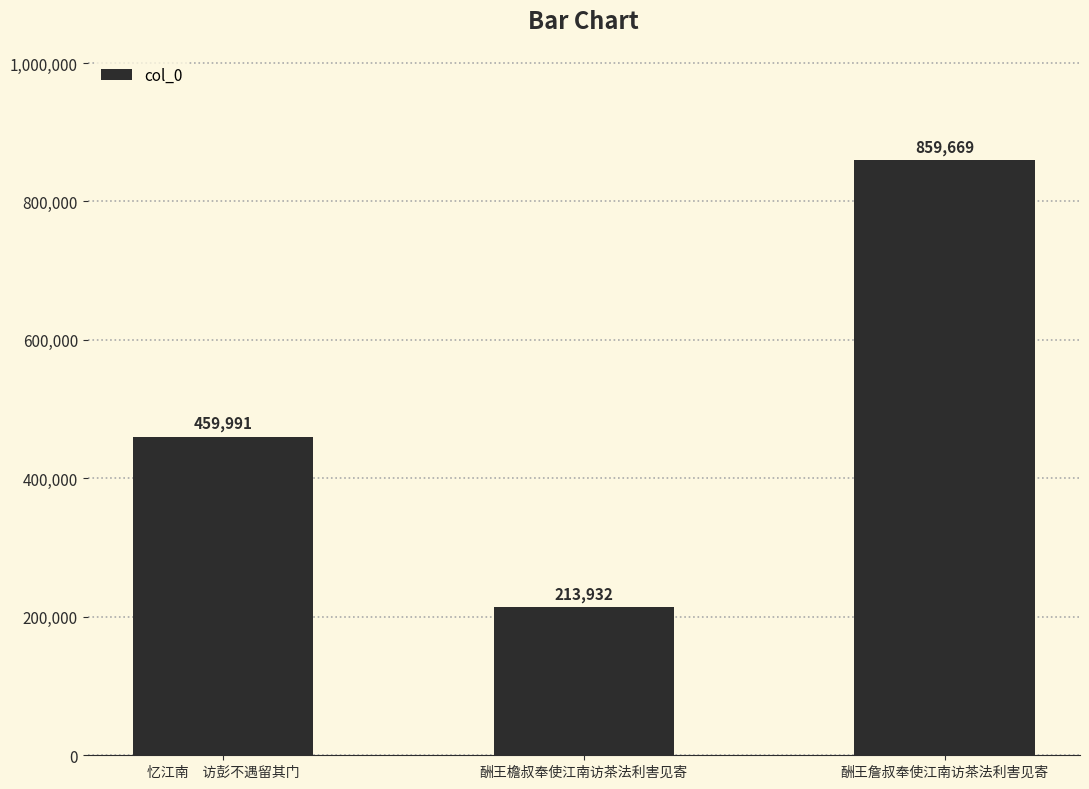

What is the value of the 3rd bar from the left?

859669